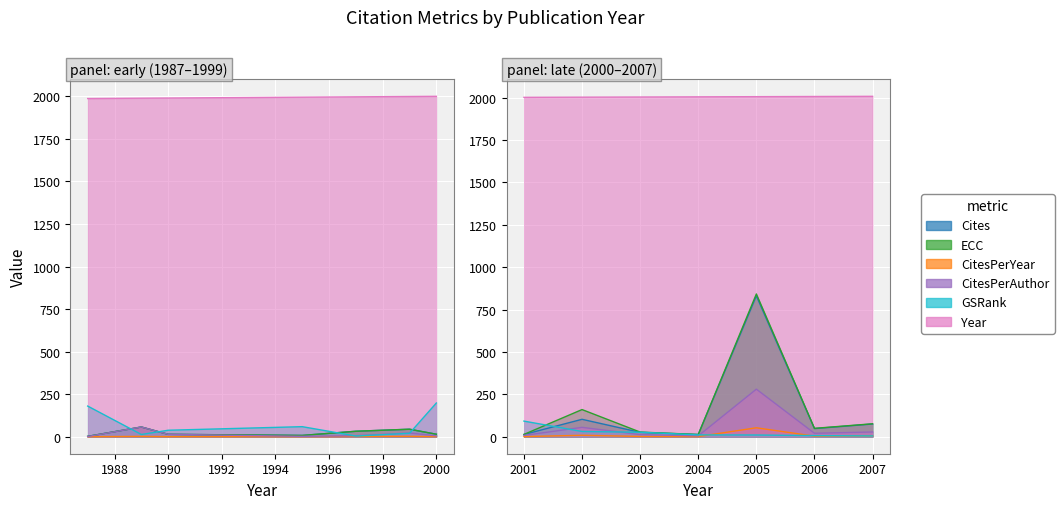

How many distinct data groups are displayed?

6